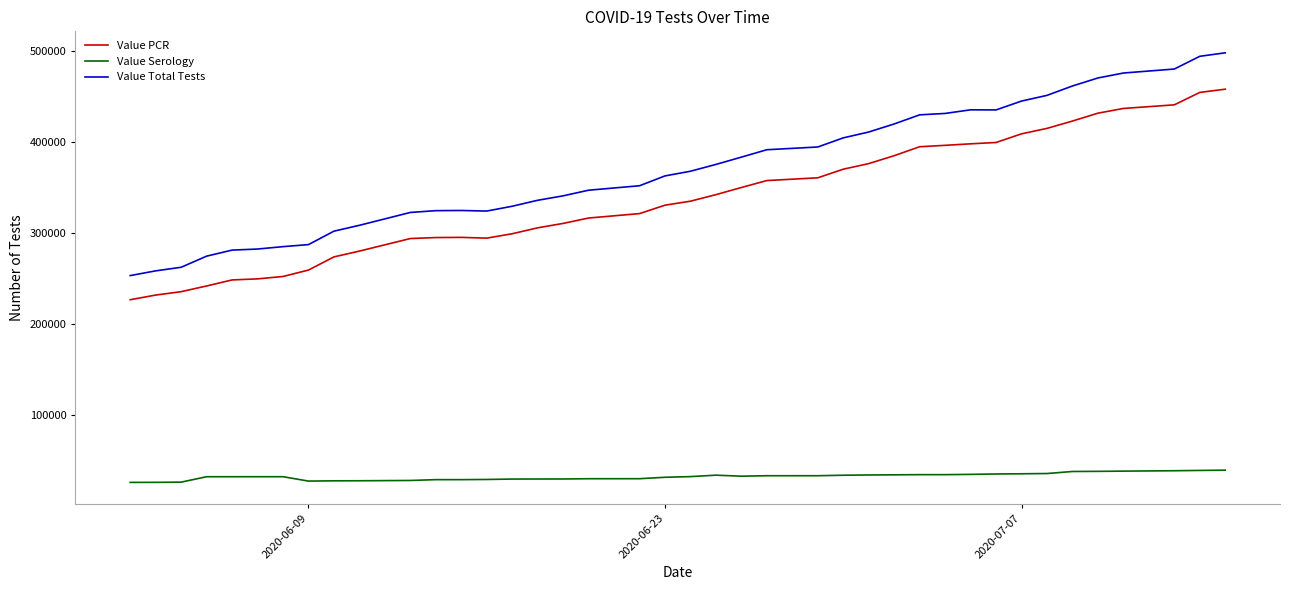

What is the maximum value for Value Total Tests?

498179